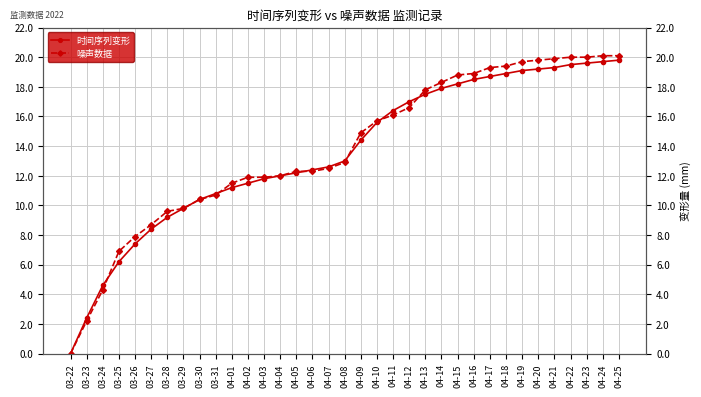

Rank the series at 04-15 from lowest to highest value.

时间序列变形, 噪声数据